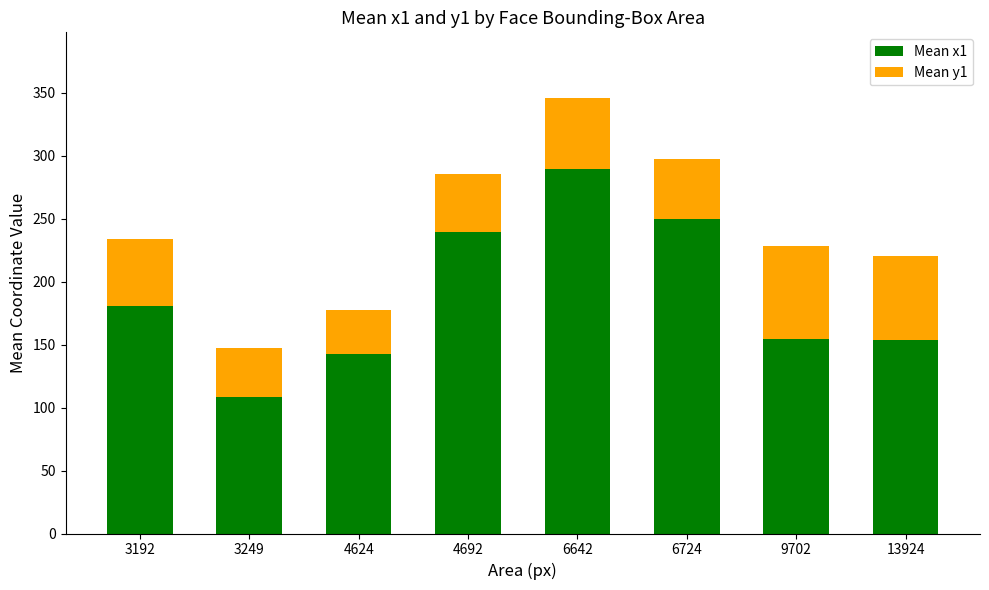

Does the chart contain stacked bars?

Yes